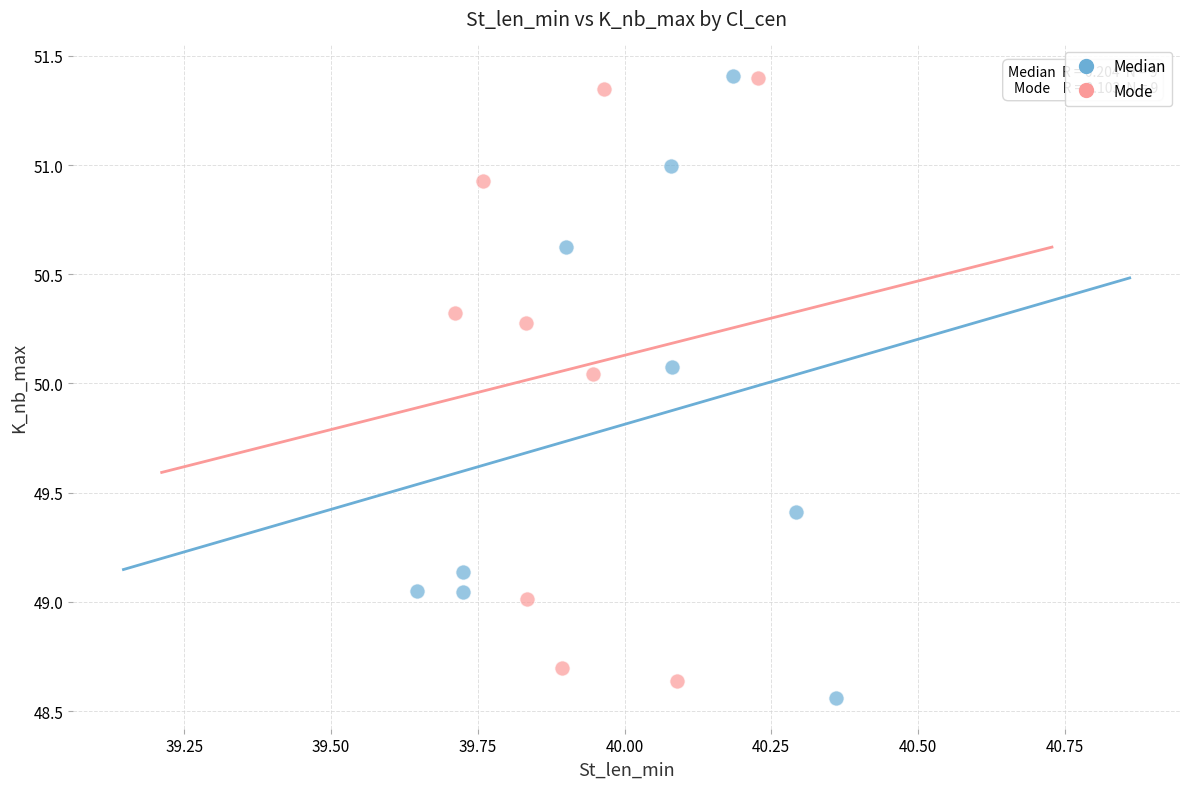

What are all the series names shown in the legend?

Median, Mode